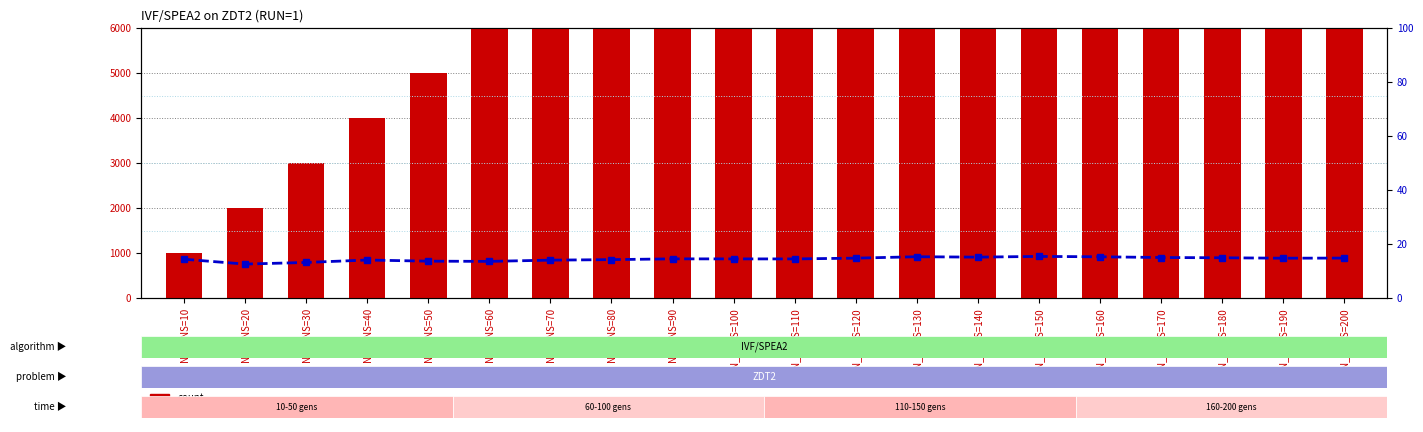

Which has a higher value, N_GENS=140 or N_GENS=20?

N_GENS=140